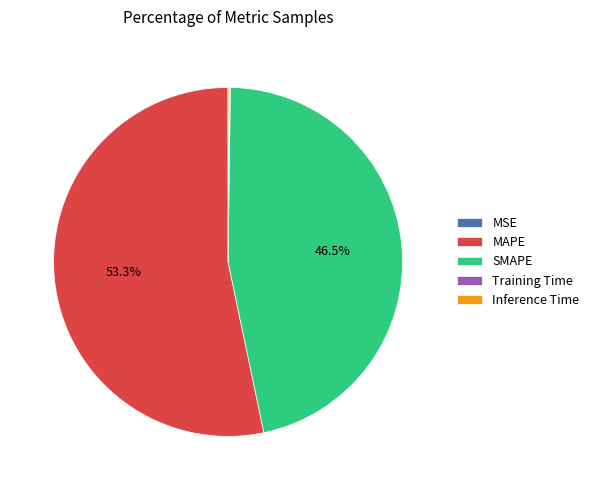

Is there a majority slice in this chart?

Yes